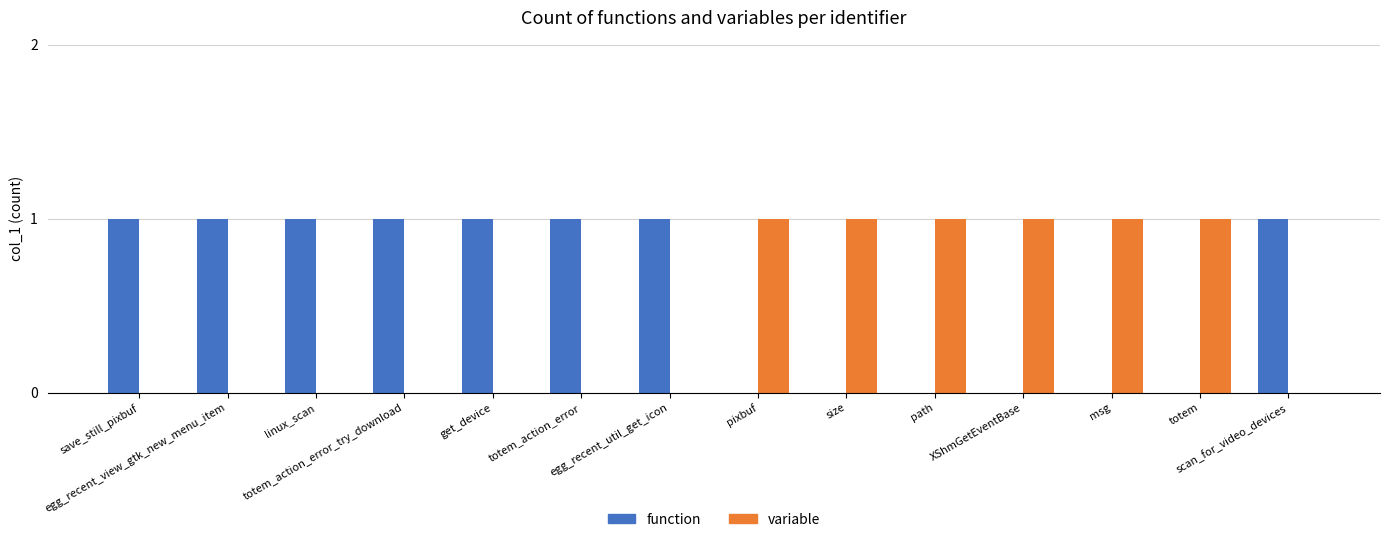

Is the value of function at path greater than the value of variable at msg?

No